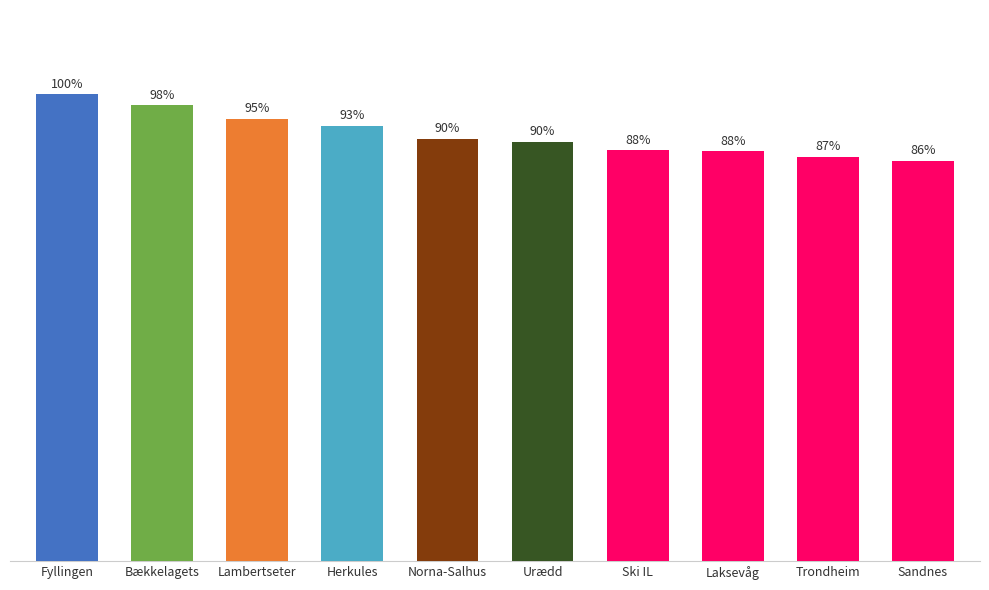

What is the label of the 7th bar from the right?

Herkules